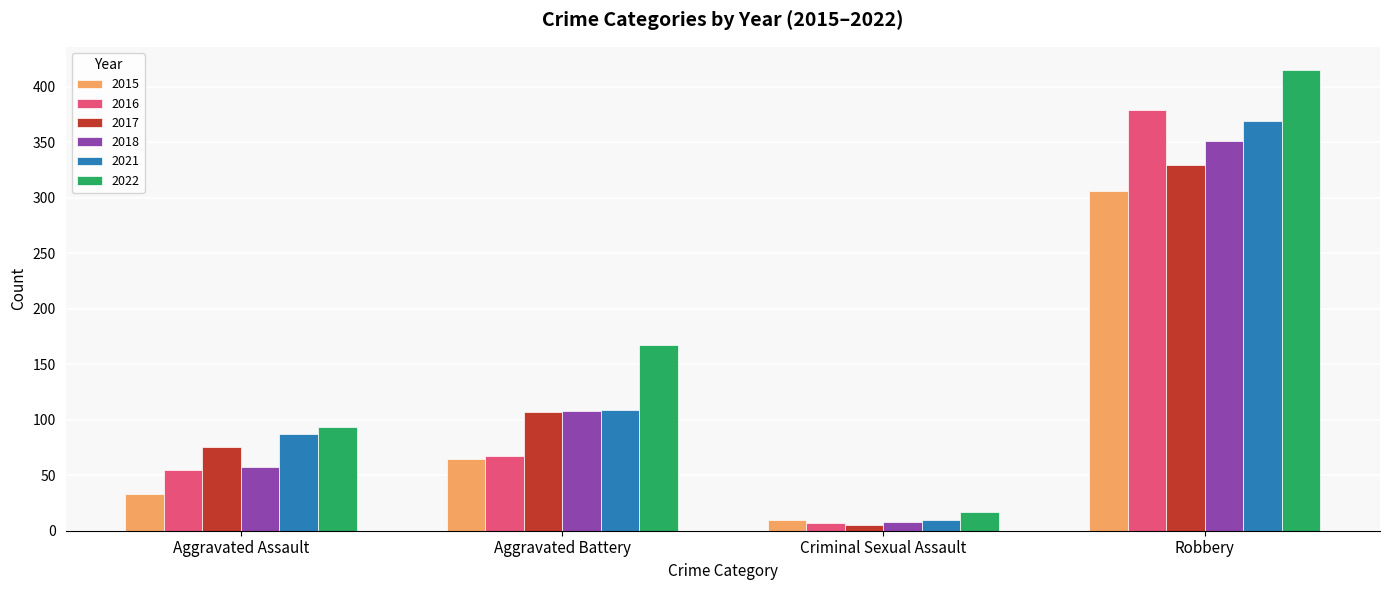

What is the total value across all series at Aggravated Battery?

623